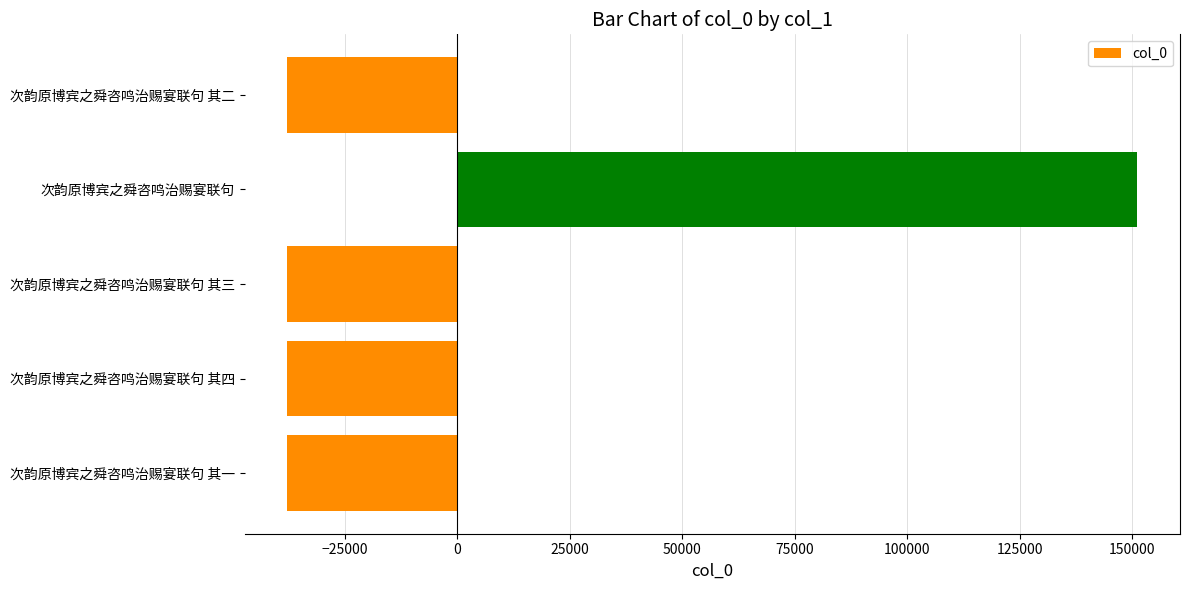

What is the smallest value displayed?

-37786.4